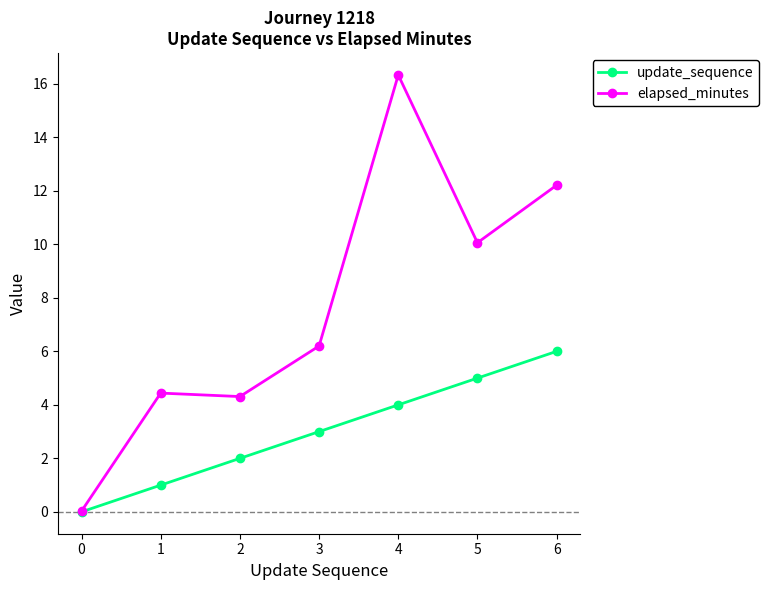

At which label does update_sequence reach its peak?

6